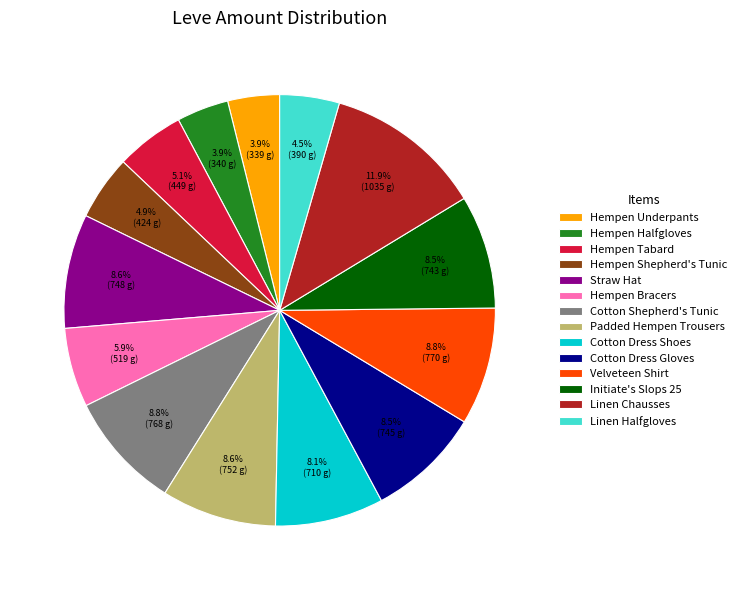

To the nearest percent, what is the average slice percentage?

7%